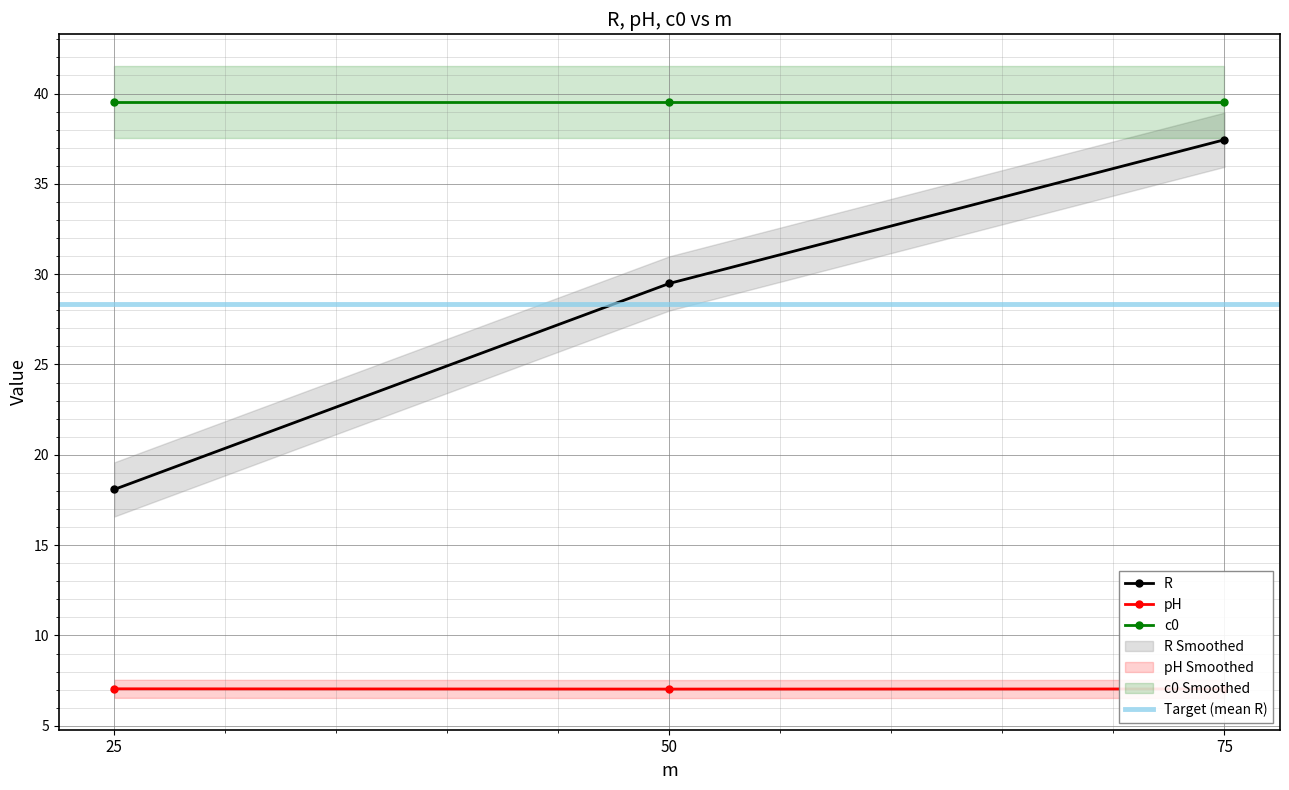

True or false: c0 and pH cross at least once.

False